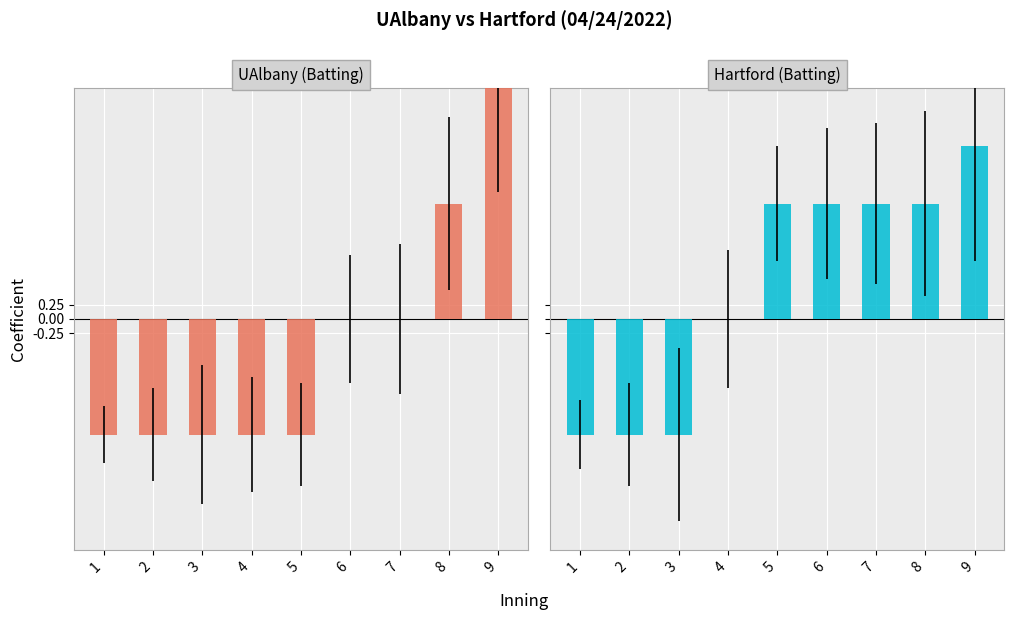

What are all the series names shown in the legend?

UAlbany (Batting), Hartford (Batting)